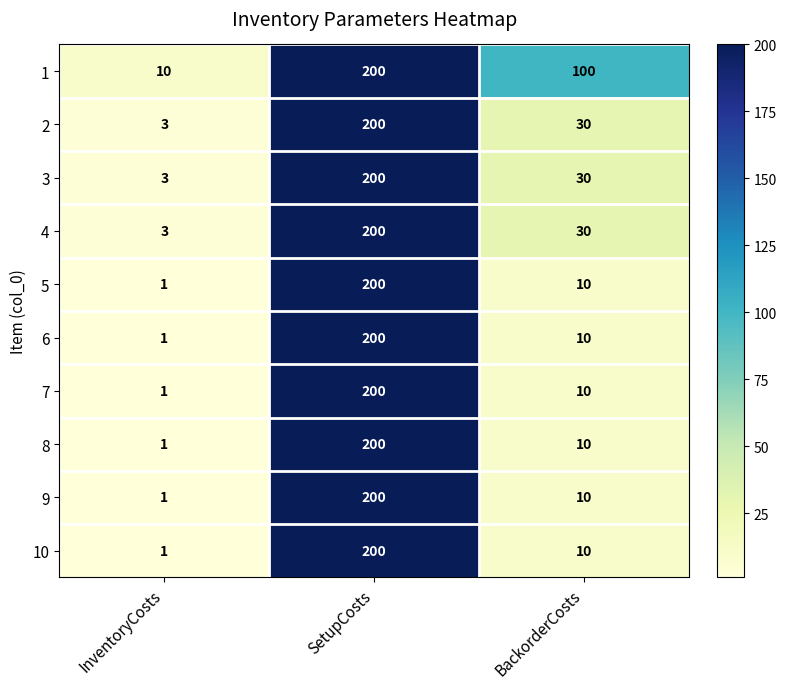

Count the number of categories in the chart.

3